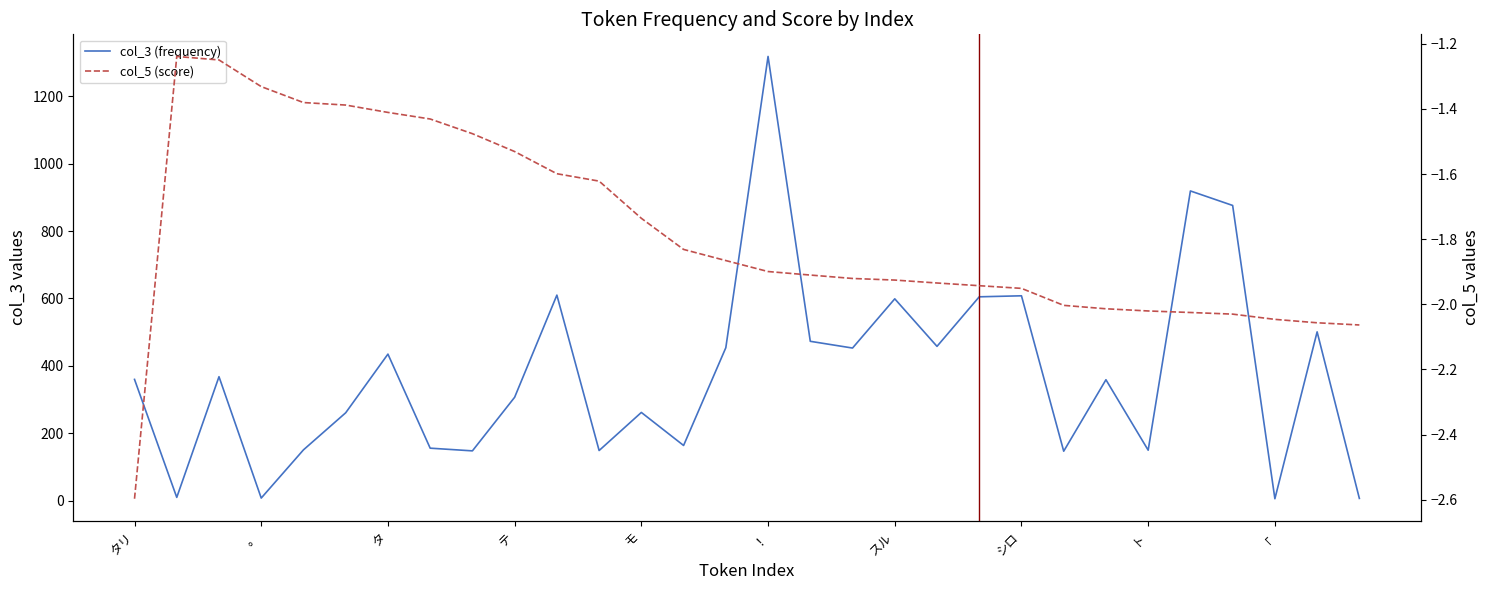

At 29, list the series in order from smallest to largest.

col_5 (score), col_3 (frequency)